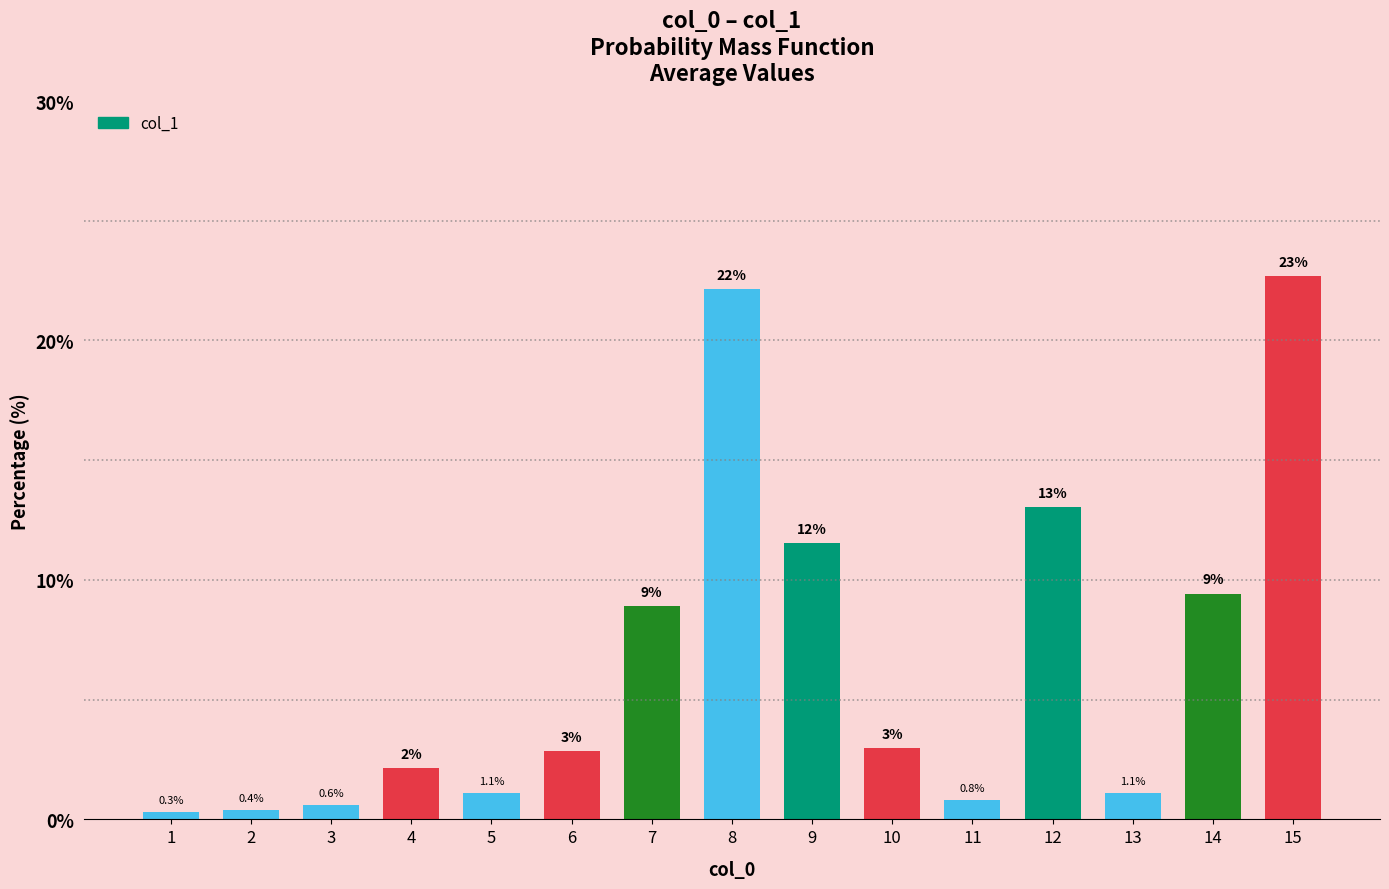

The chart shows a value of 15.8 at 14. True or false?

False